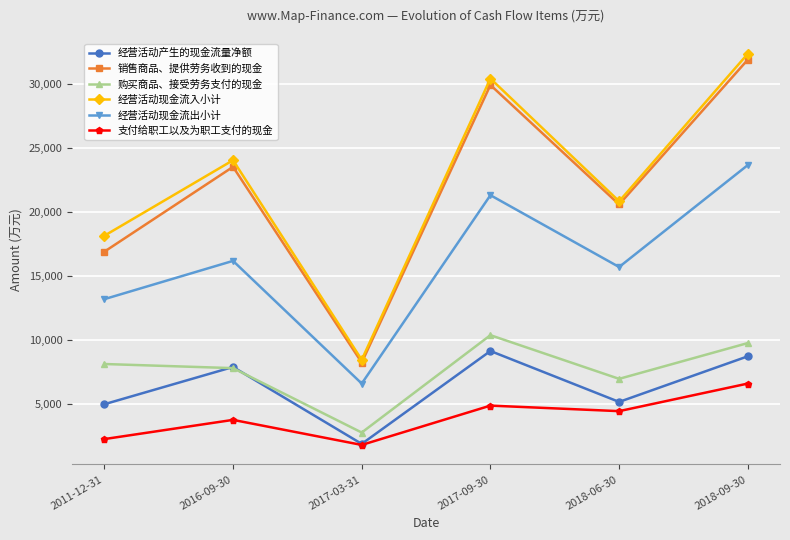

List the series in order of their peak value, highest first.

经营活动现金流入小计, 销售商品、提供劳务收到的现金, 经营活动现金流出小计, 购买商品、接受劳务支付的现金, 经营活动产生的现金流量净额, 支付给职工以及为职工支付的现金